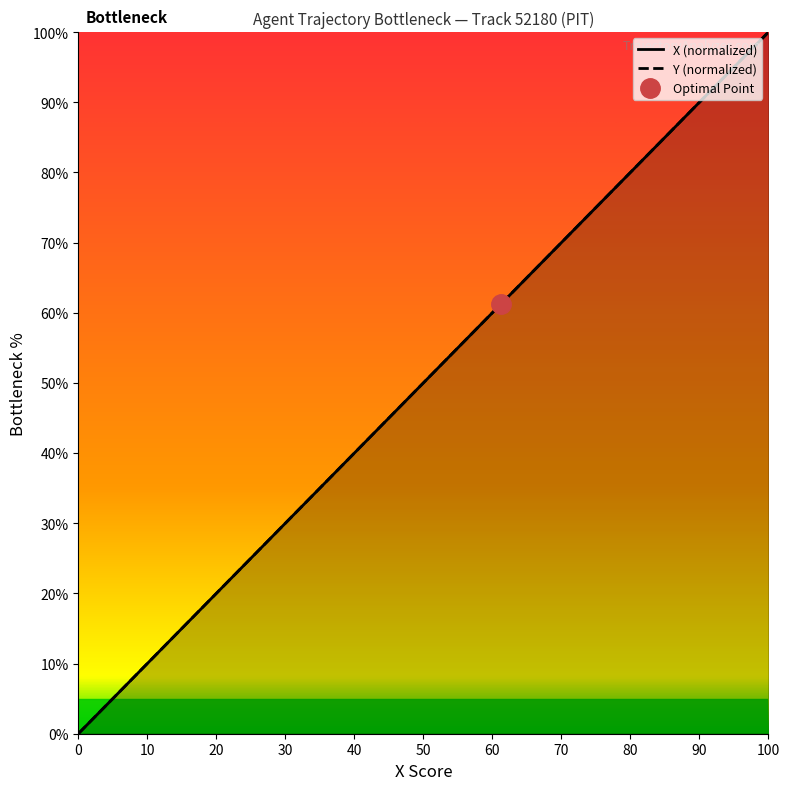

Where does the Y series first go above 56?

20